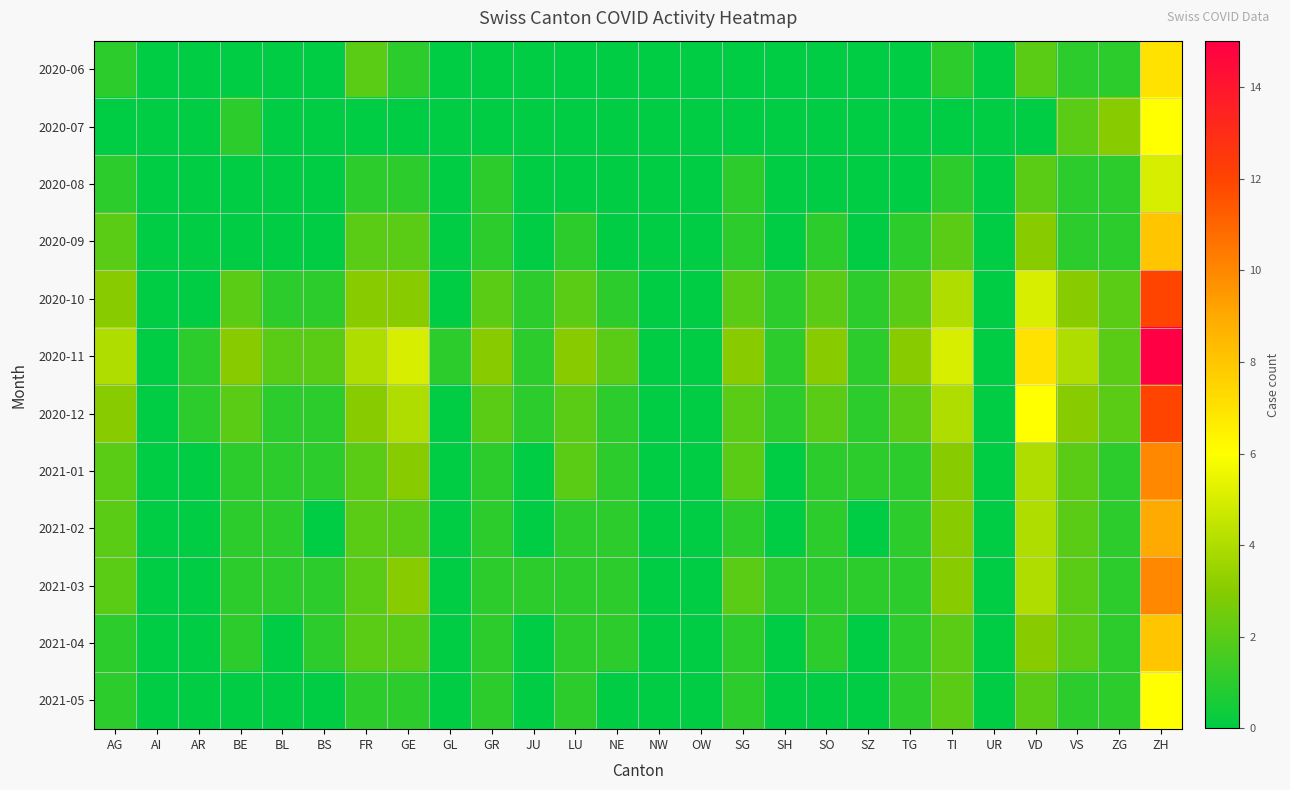

Which series has the largest total across all categories?

2020-11